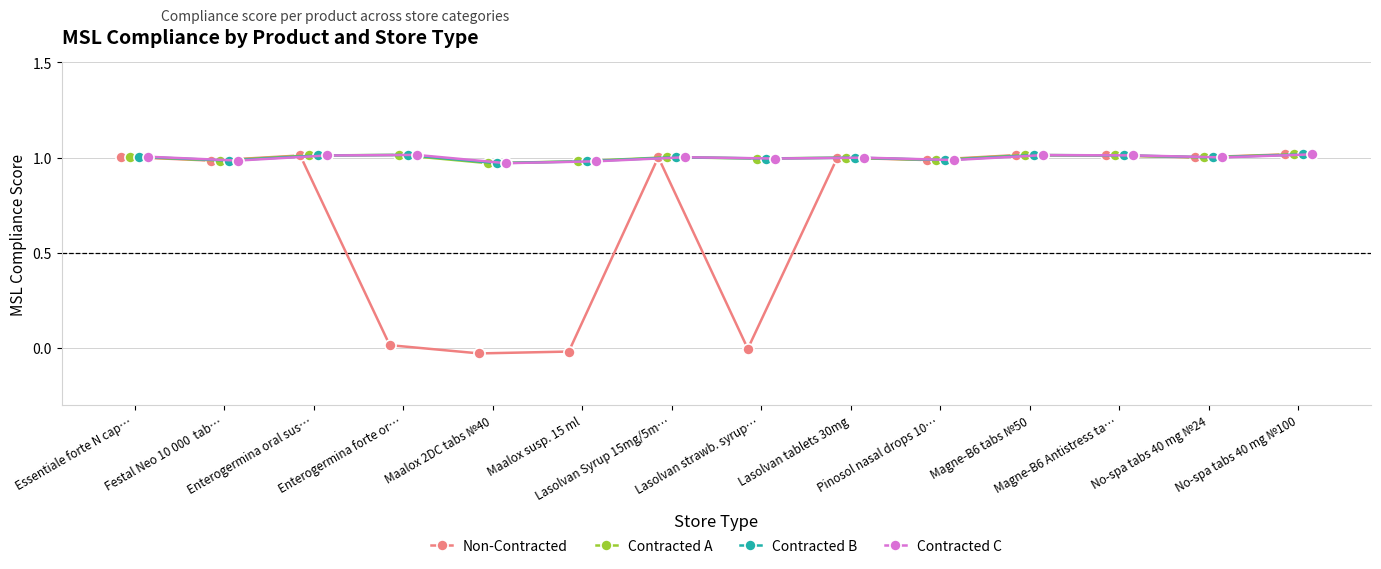

True or false: Contracted C has more than 1 interior local peaks.

True